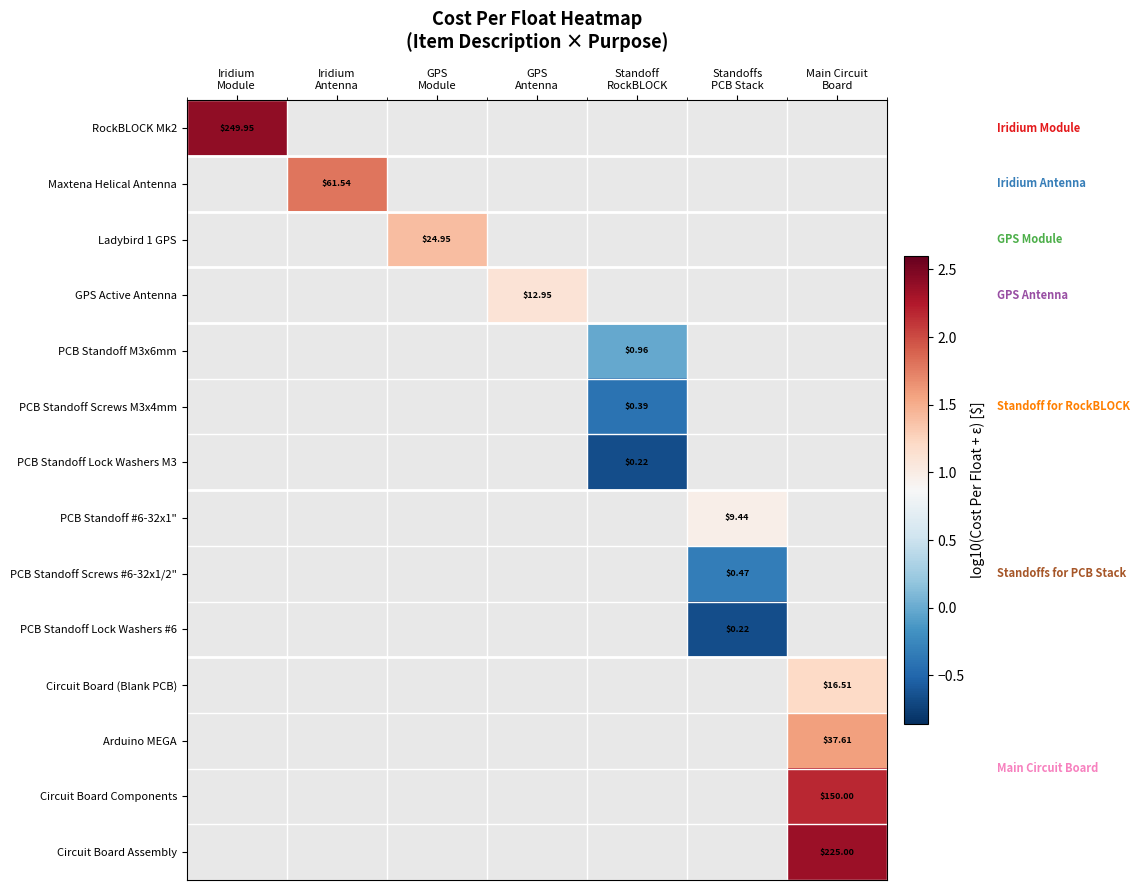

How many series are shown in this chart?

14